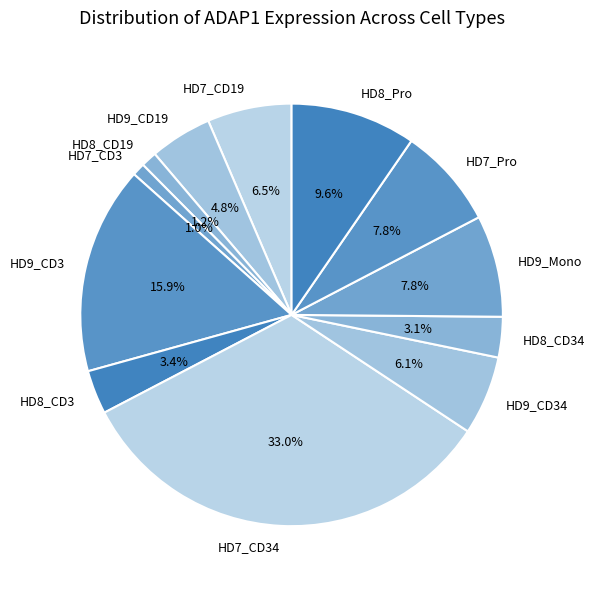

Is it true that HD9_CD3 is 3% of the pie?

False